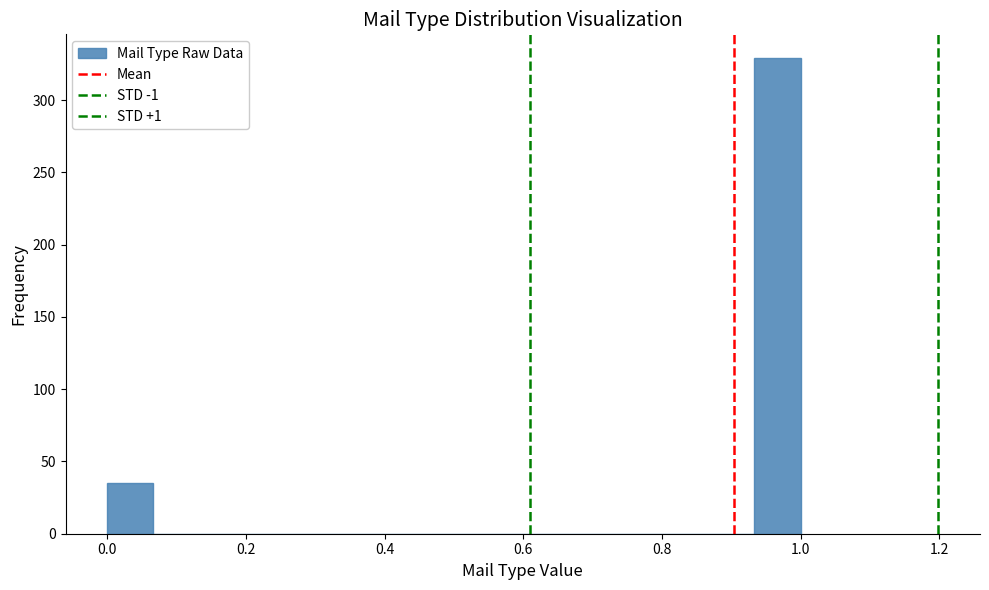

Around what value on the x-axis is the tallest bar? Give the approximate position of its centre, as read against the axis.

0.96